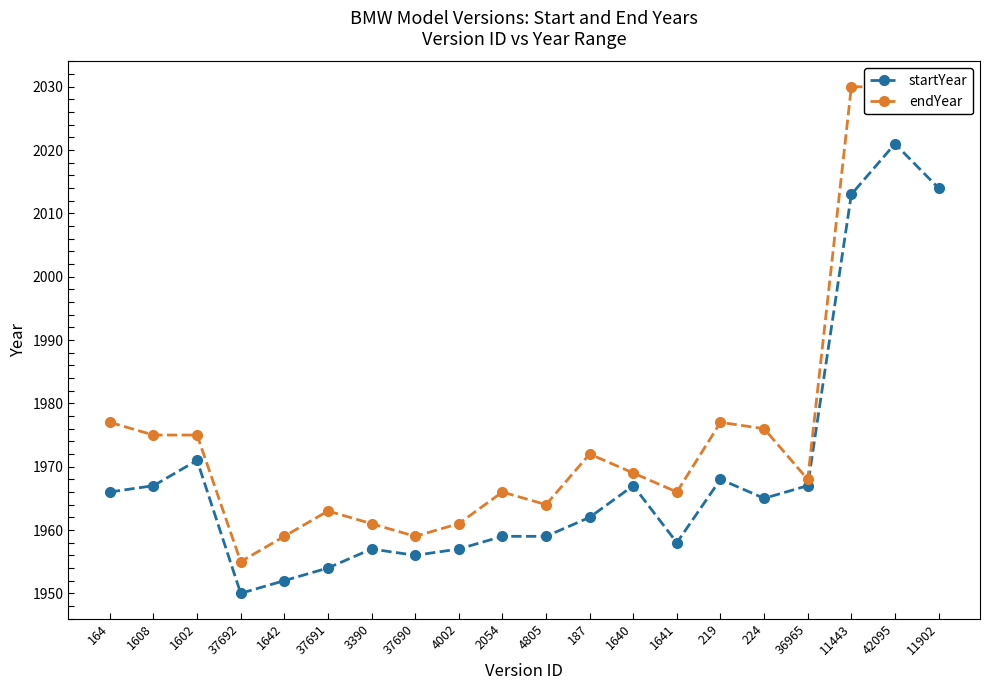

Where is the first local maximum for startYear?

1602